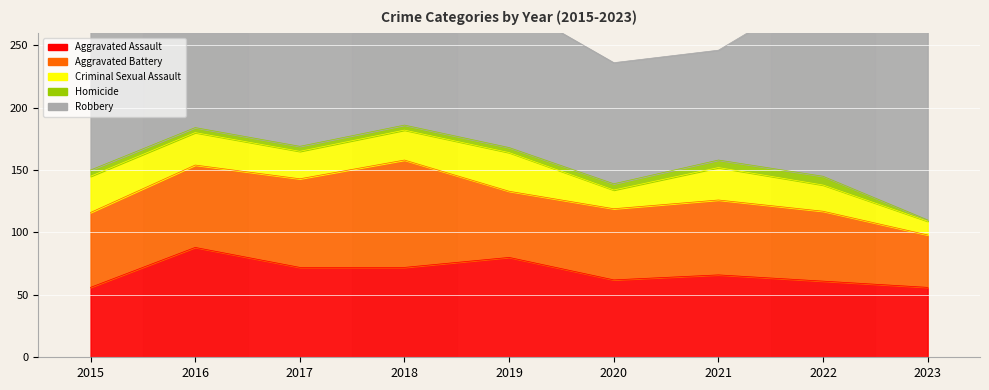

Reading left to right, what are all the values shown in this chart?

Aggravated Assault: 2015=56	2016=88	2017=72	2018=72	2019=80	2020=62	2021=66	2022=61	2023=56
Aggravated Battery: 2015=60	2016=66	2017=71	2018=86	2019=53	2020=57	2021=60	2022=56	2023=42
Criminal Sexual Assault: 2015=29	2016=26	2017=22	2018=24	2019=31	2020=15	2021=26	2022=21	2023=11
Homicide: 2015=5	2016=4	2017=4	2018=4	2019=4	2020=5	2021=6	2022=7	2023=1
Robbery: 2015=139	2016=178	2017=202	2018=121	2019=116	2020=97	2021=88	2022=151	2023=212